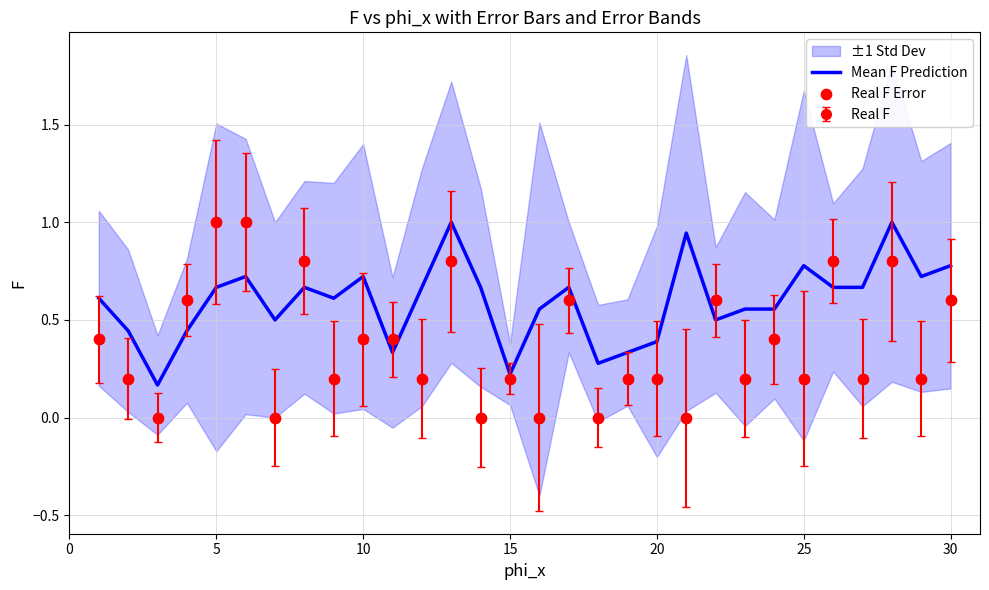

Which series has the largest Y range (max minus min)?

Real F Error